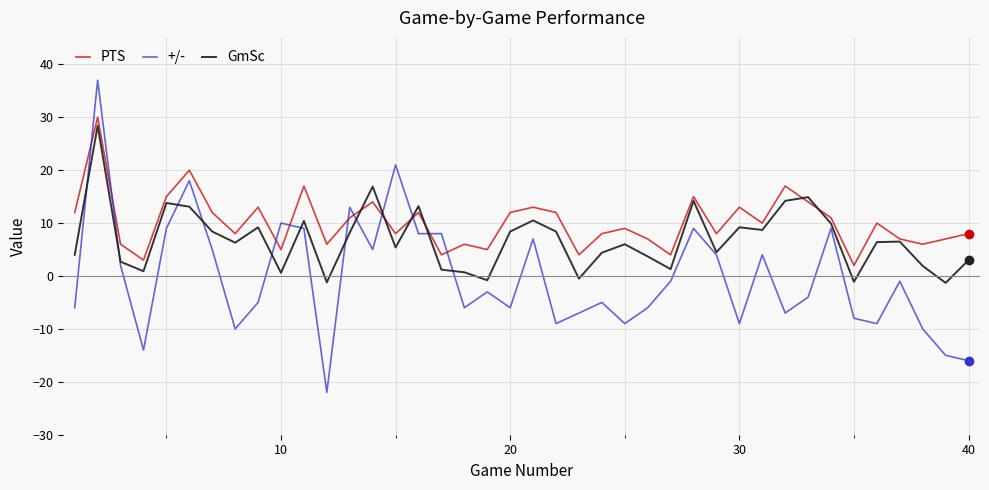

Which series has the largest total across all categories?

PTS